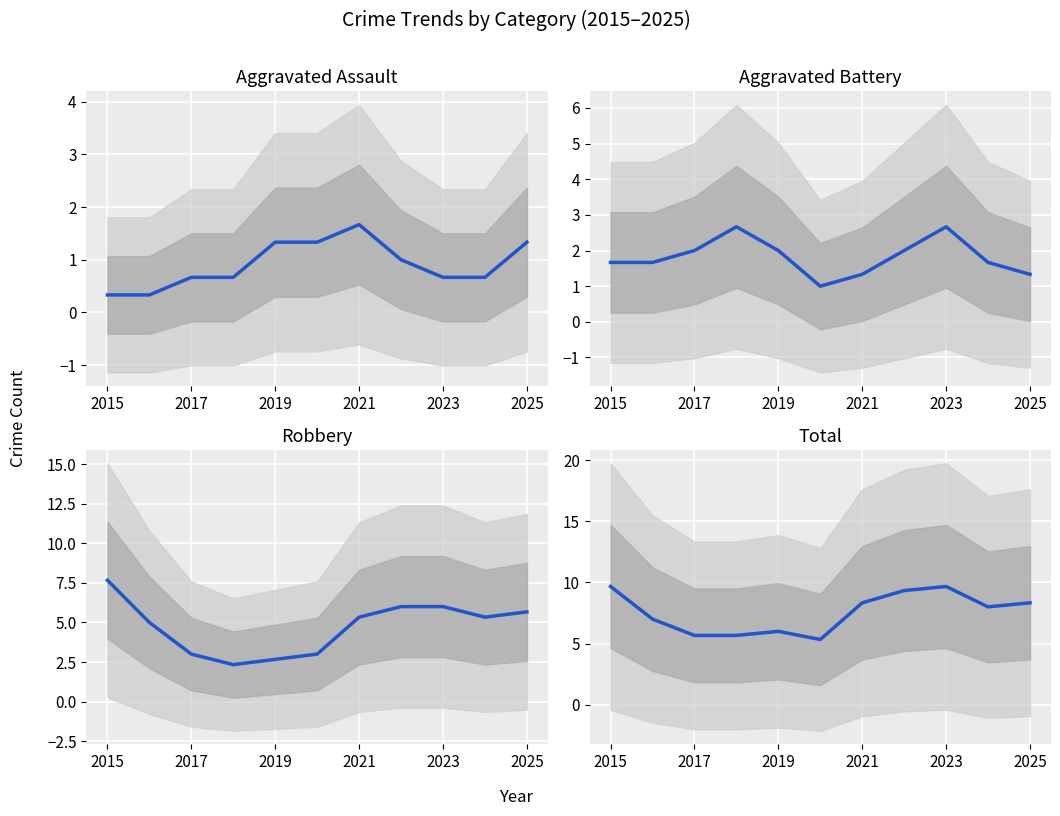

What is the sum of all Aggravated Assault values?

10.0